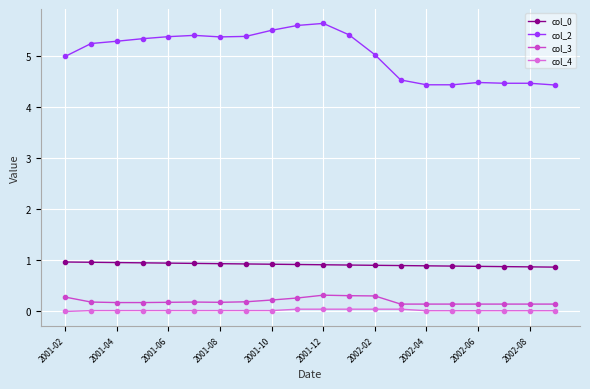

Is this an area chart (filled region under the line)?

No